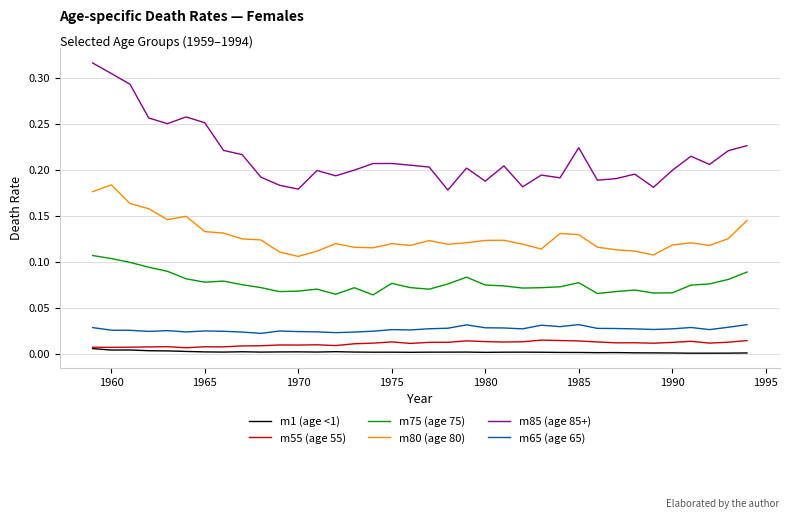

True or false: m75 (age 75) and m65 (age 65) cross at least once.

False